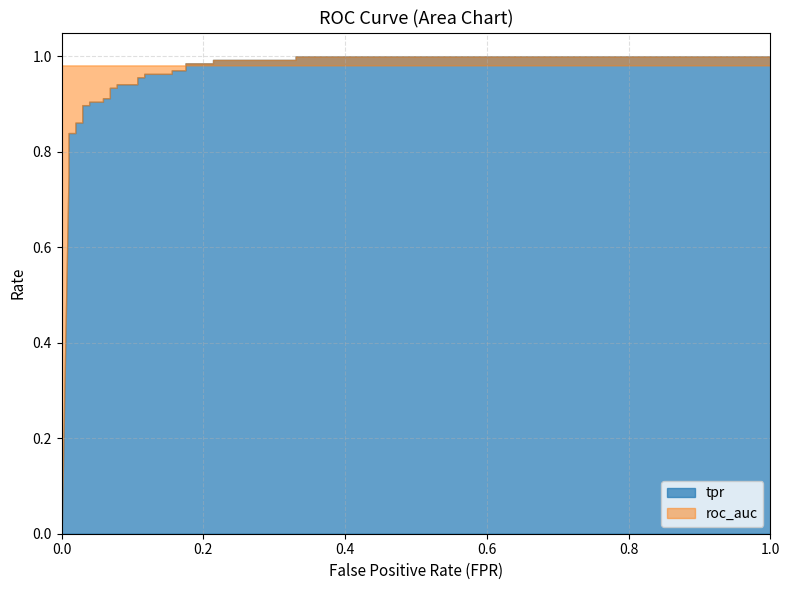

How many data points in fpr are above 0?

30